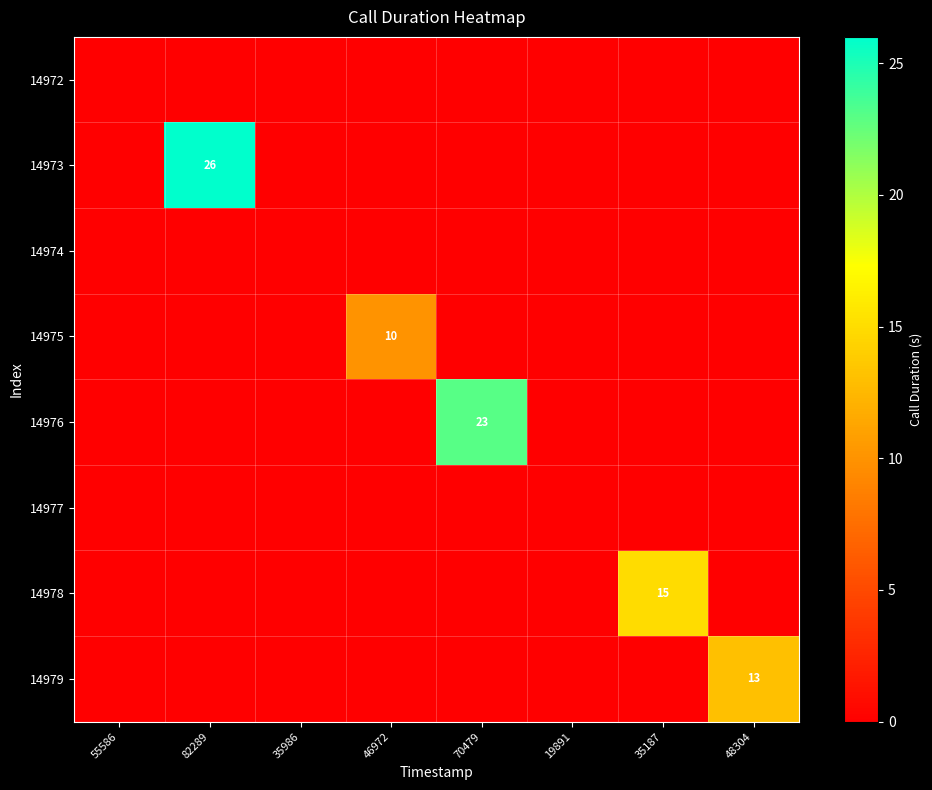

What is the difference between the 14973 values at 70479 and 82289?

26